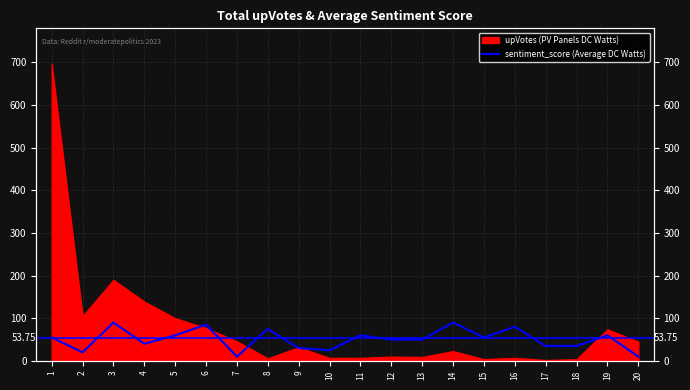

Is it true that the value at 11 is 20?

False